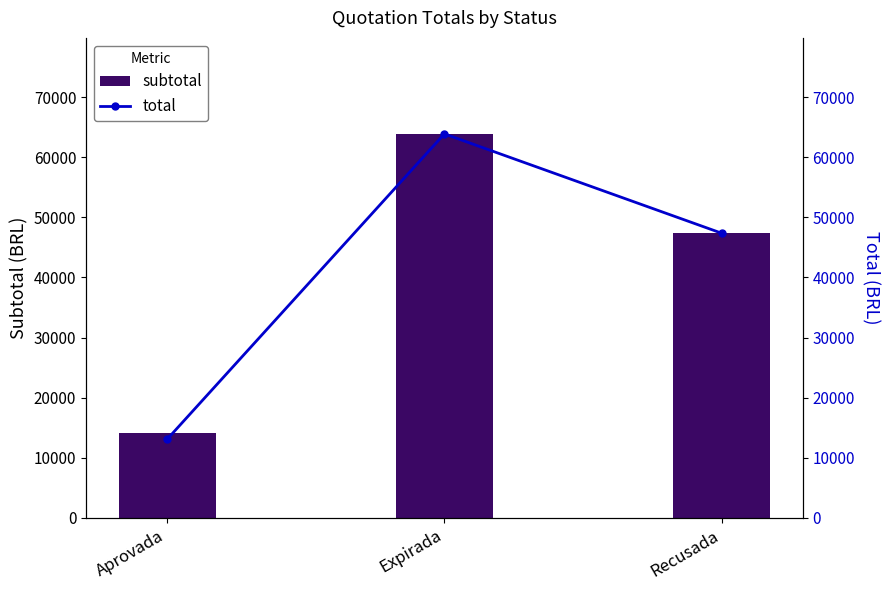

True or false: subtotal has a value of 14070.0 at Aprovada.

True